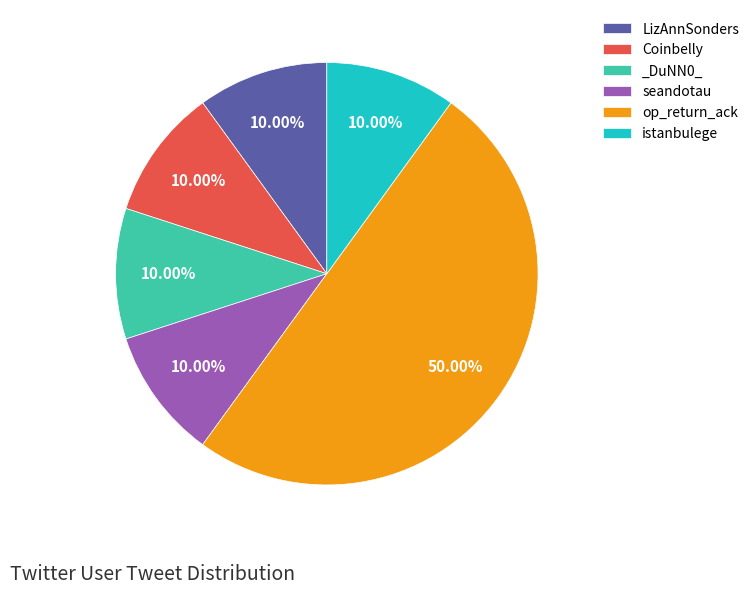

What percentage is the _DuNN0_ slice, to the nearest percent?

10%